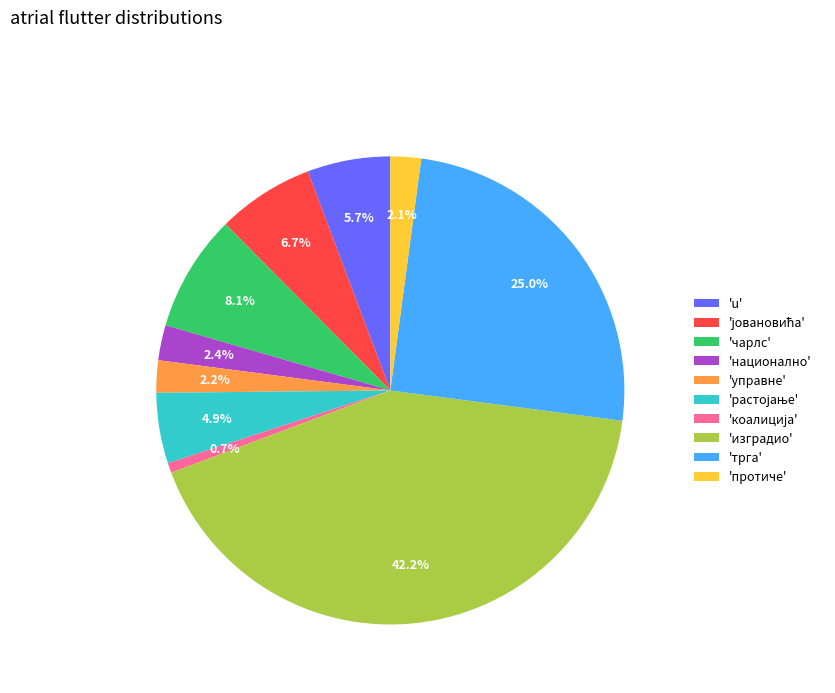

Does 'изградио' account for over 50% of the chart?

No